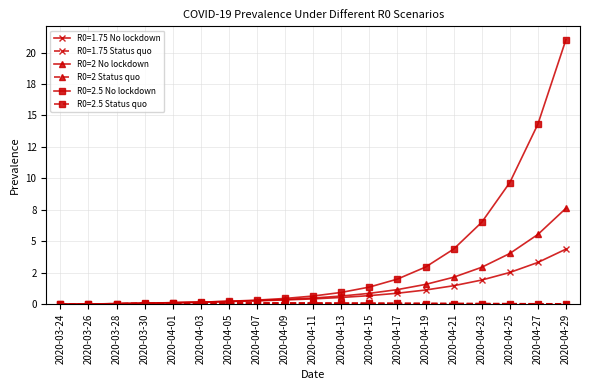

What position from the right is 2020-04-09?

11